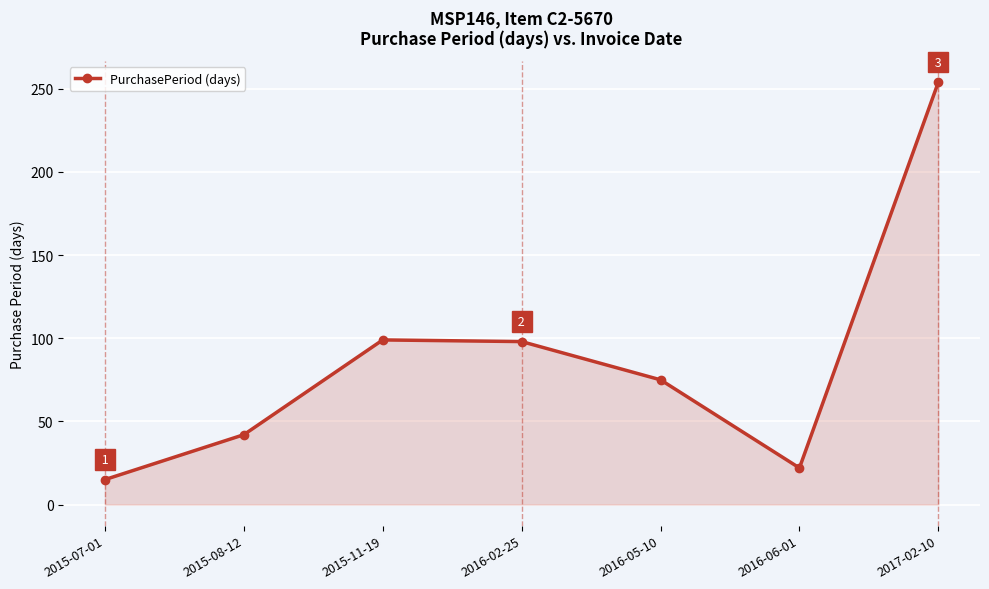

How many lines are shown in the chart?

1